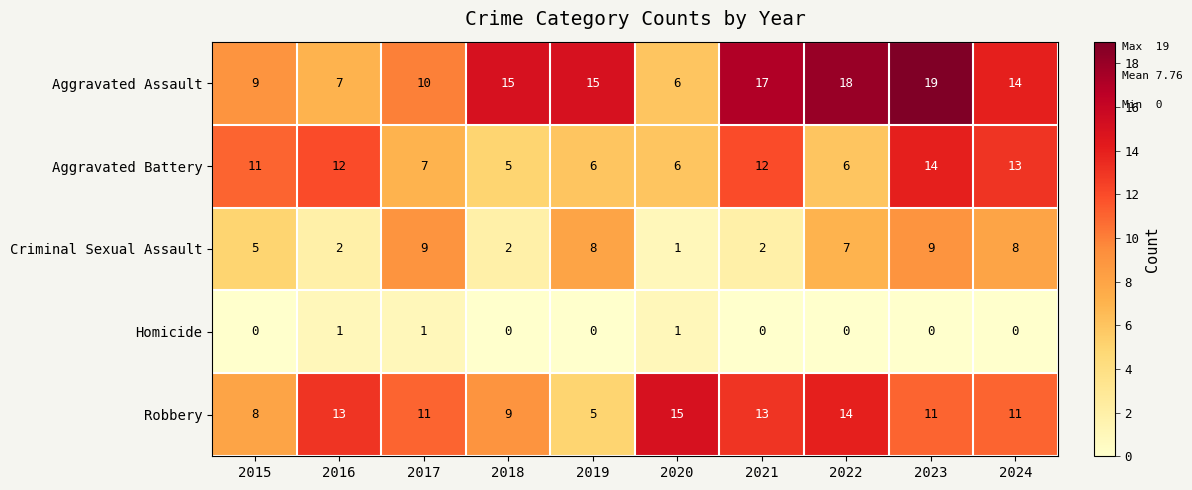

Which category has the highest value across all series?

2023